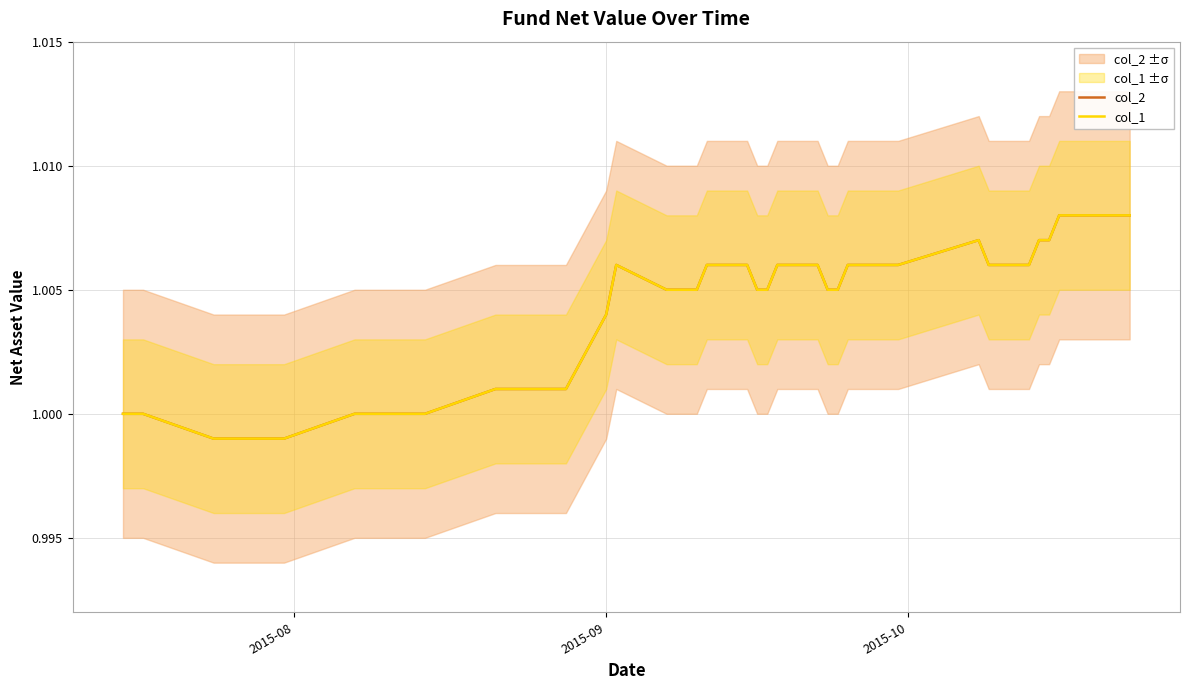

What is the minimum value for col_1?

1.0